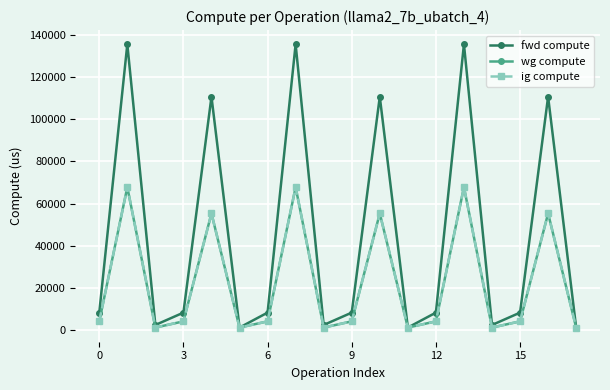

What is the lowest value of the ig compute series?

1218.1